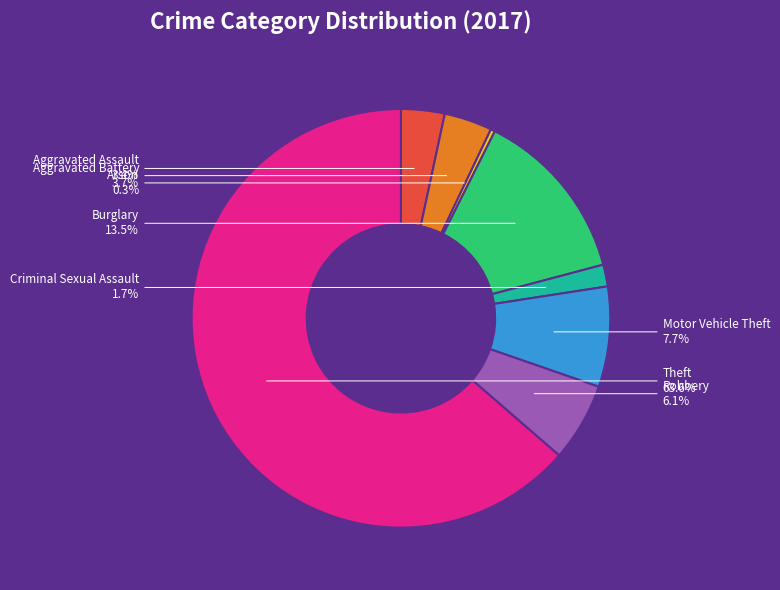

To the nearest percent, what is the difference between the Aggravated Battery and Arson slice percentages?

3%